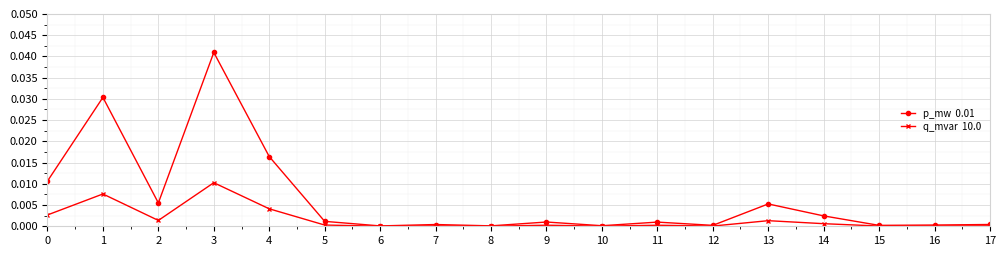

At which category is the sum across all series the highest?

3